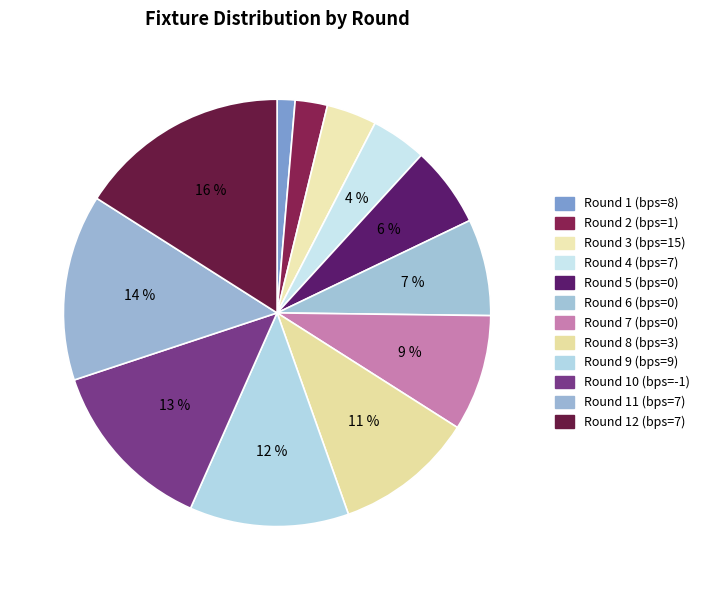

To the nearest percent, what percentage of the pie is Round 10 (bps=-1)?

13%